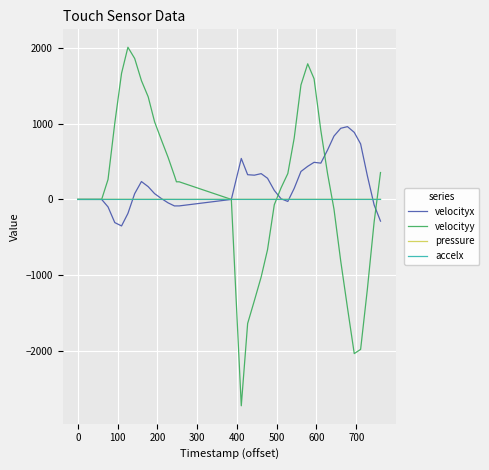

What is the maximum value shown in the chart?

2004.5